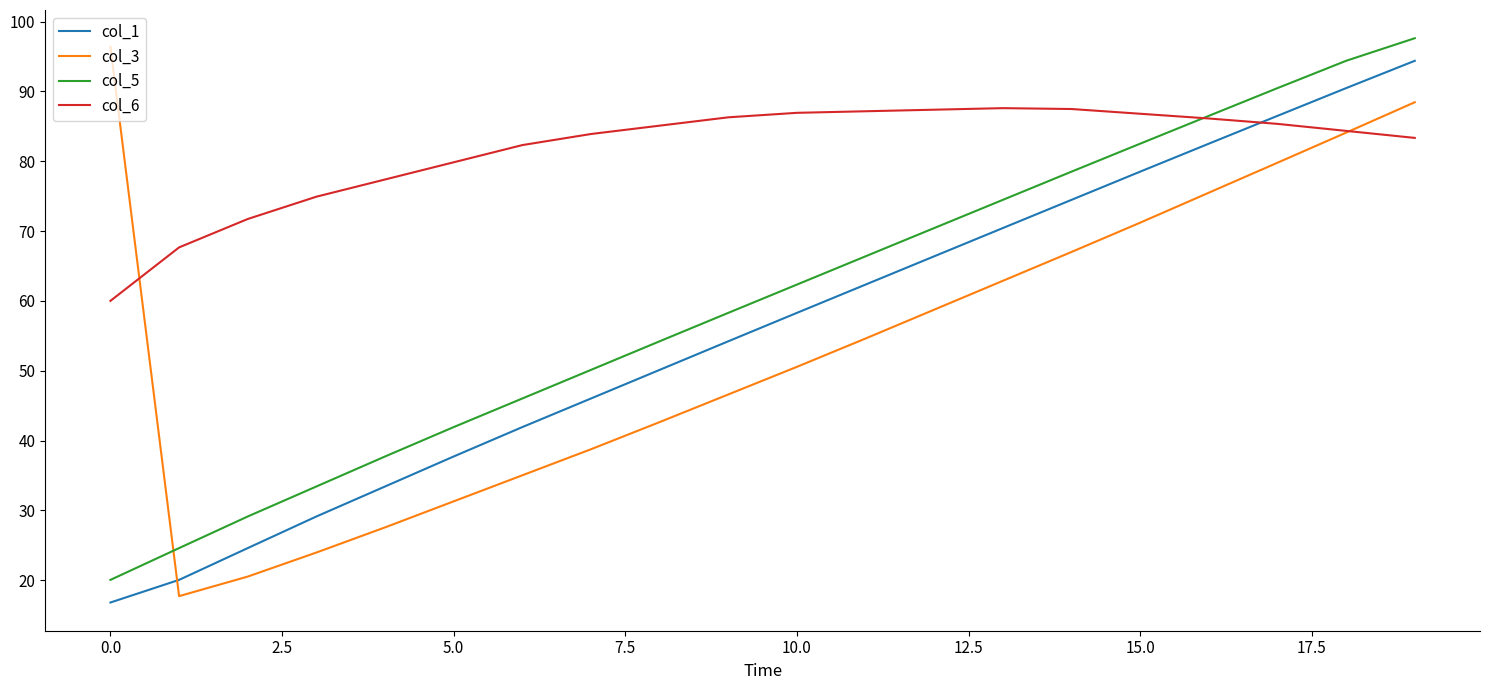

How many times do col_6 and col_5 cross each other?

1